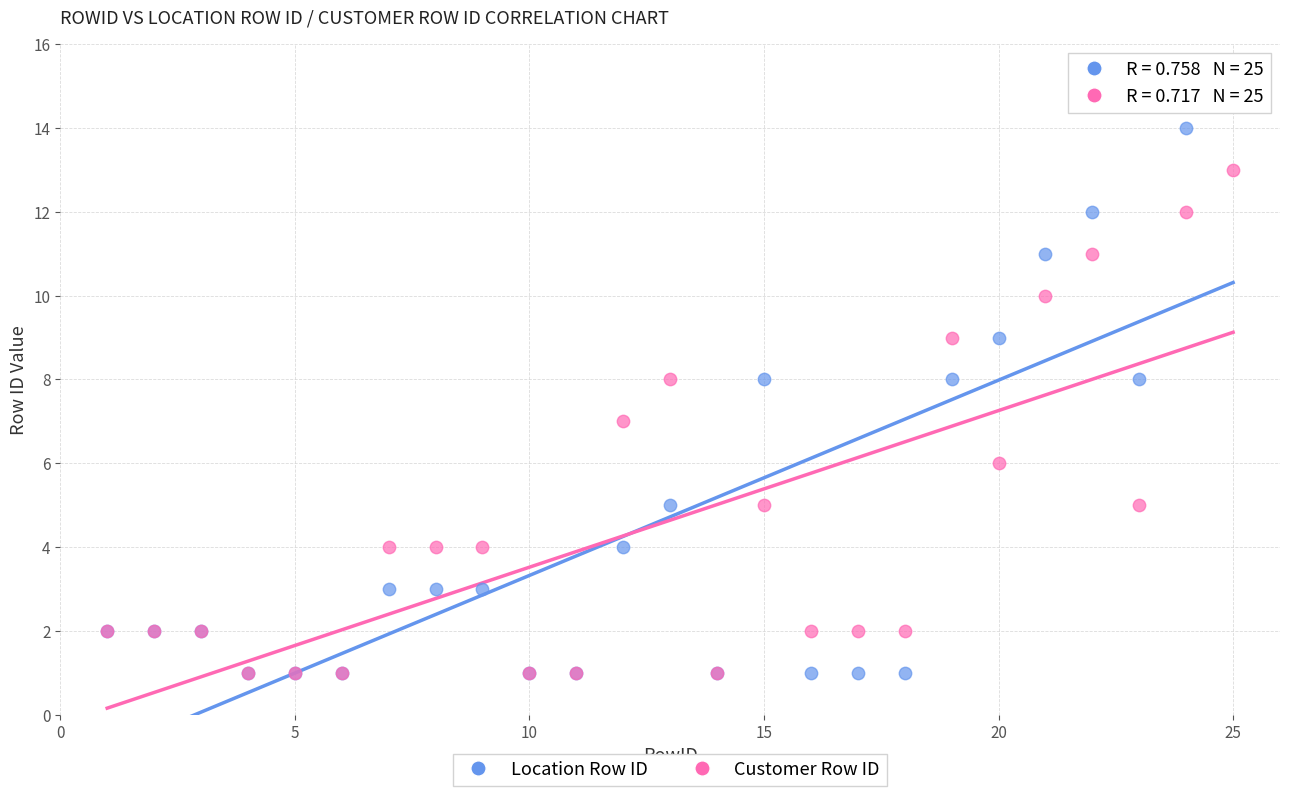

Which series reaches the maximum Y coordinate?

Location Row ID